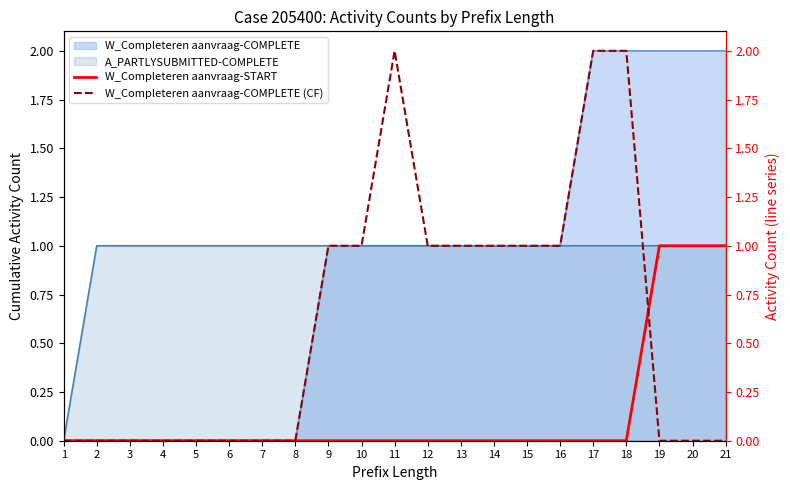

The W_Completeren aanvraag-COMPLETE series shows 2 at 18. True or false?

True